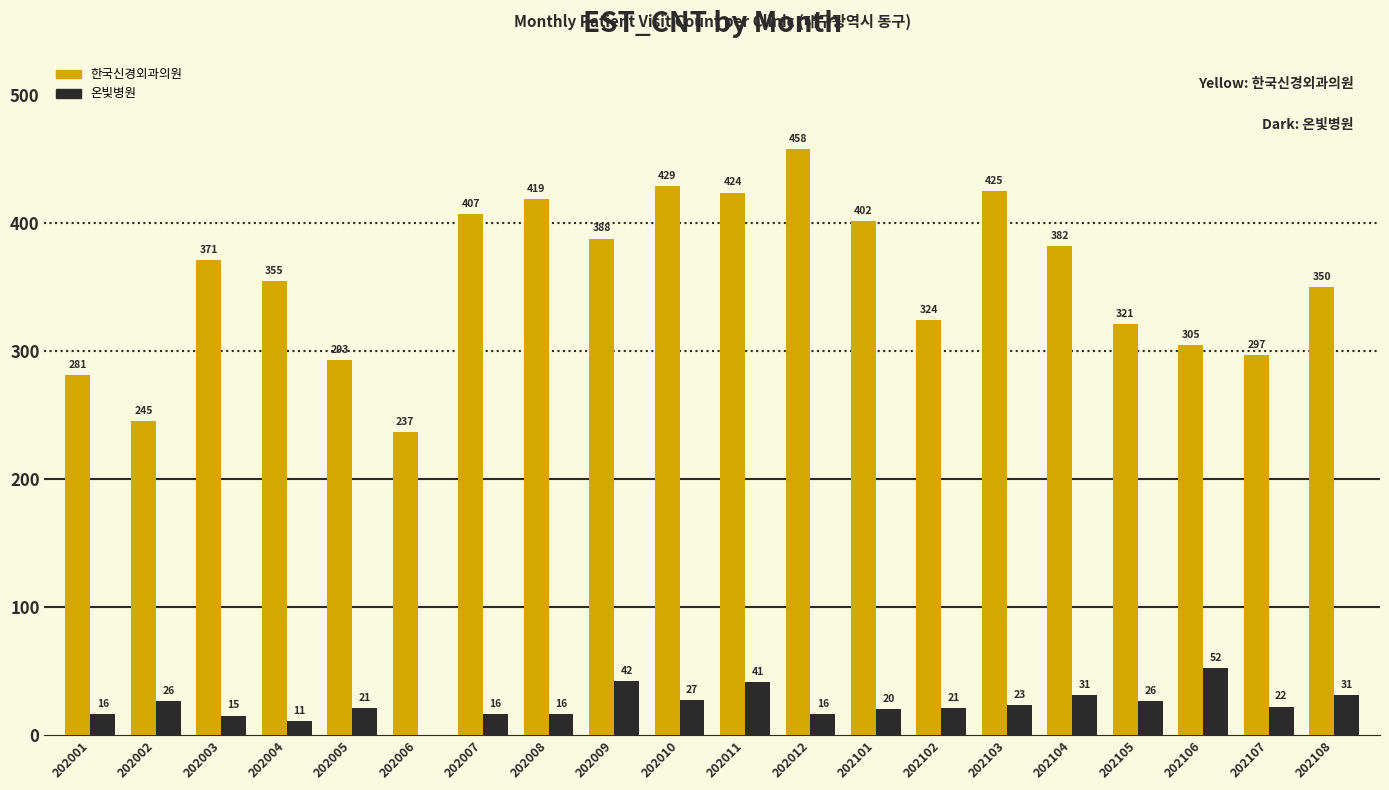

The 온빛병원 series shows 27 at 202010. True or false?

True